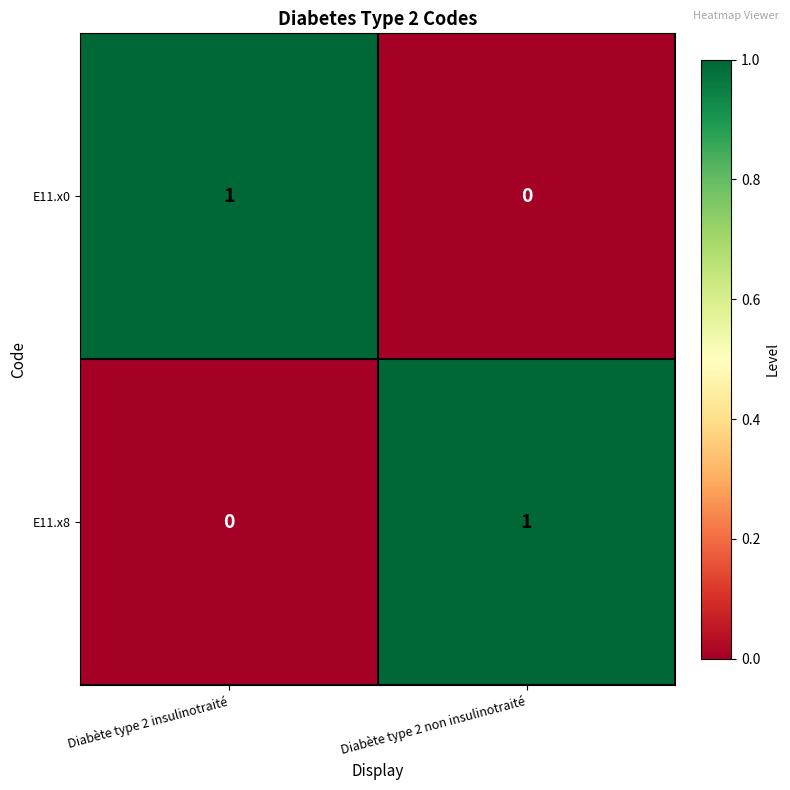

Reading right to left, transcribe all the data shown in this chart.

E11.x0: 0	1
E11.x8: 1	0